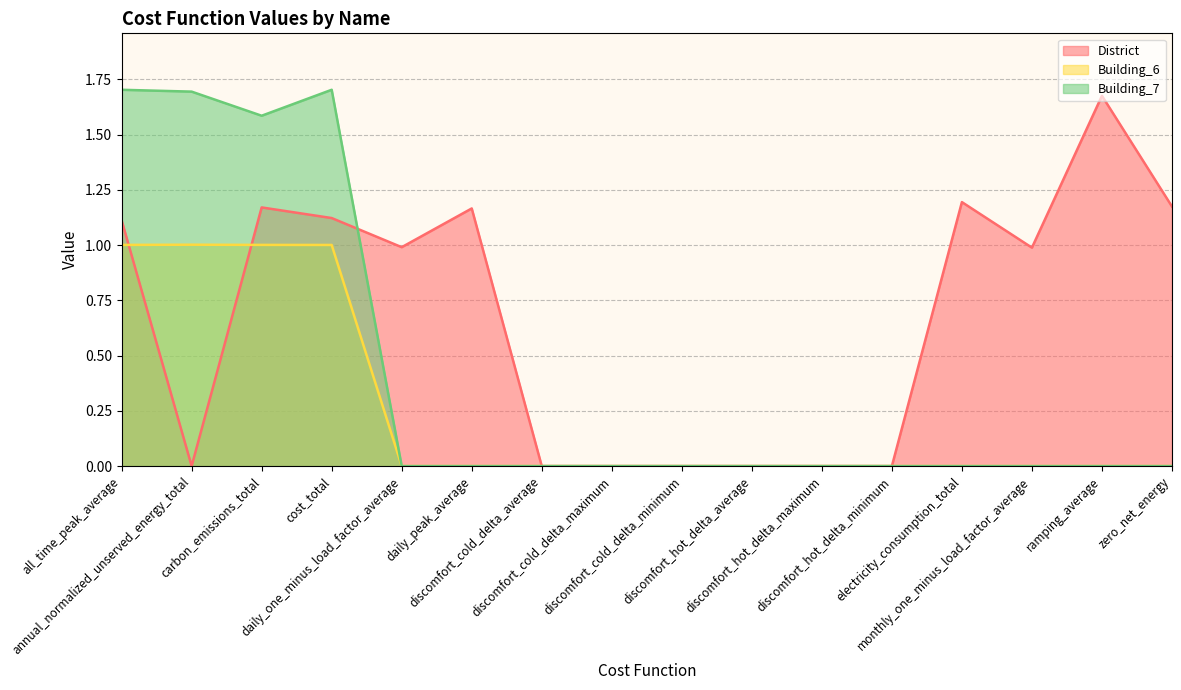

Between carbon_emissions_total and cost_total, which series saw the biggest shift?

Building_7